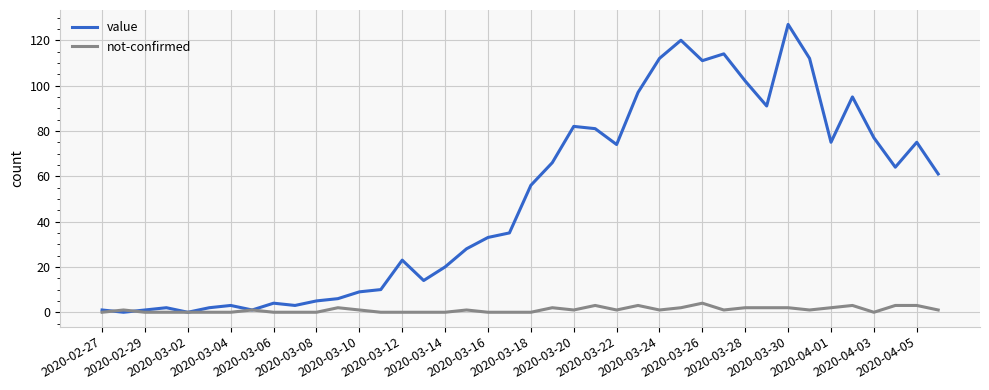

Count the number of data series in this chart.

2